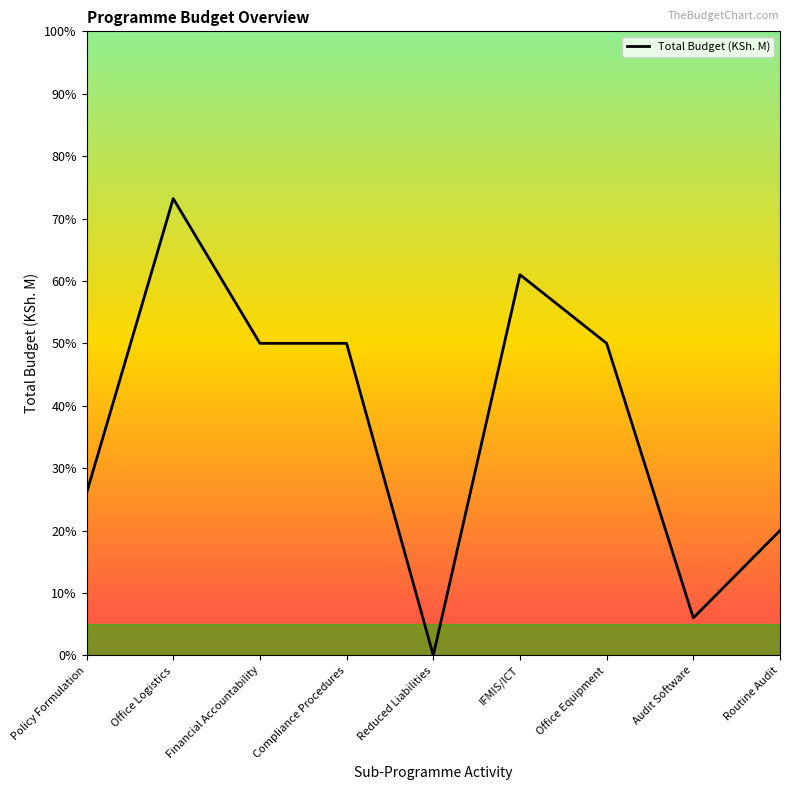

What position from the left is Reduced Liabilities?

5